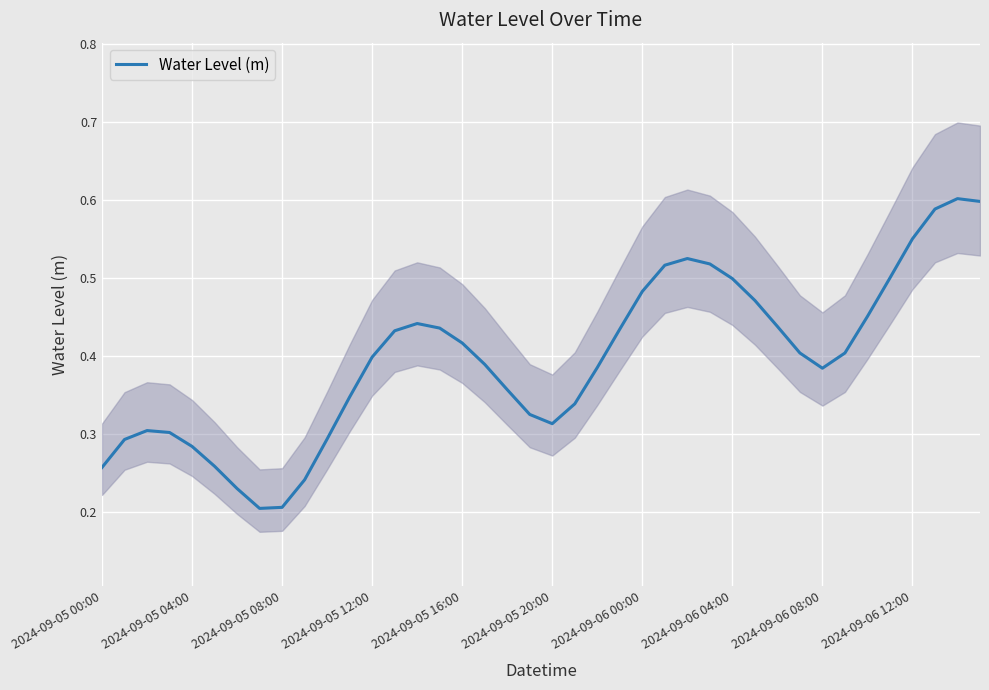

What is the value of the 10th point from the left?

0.2